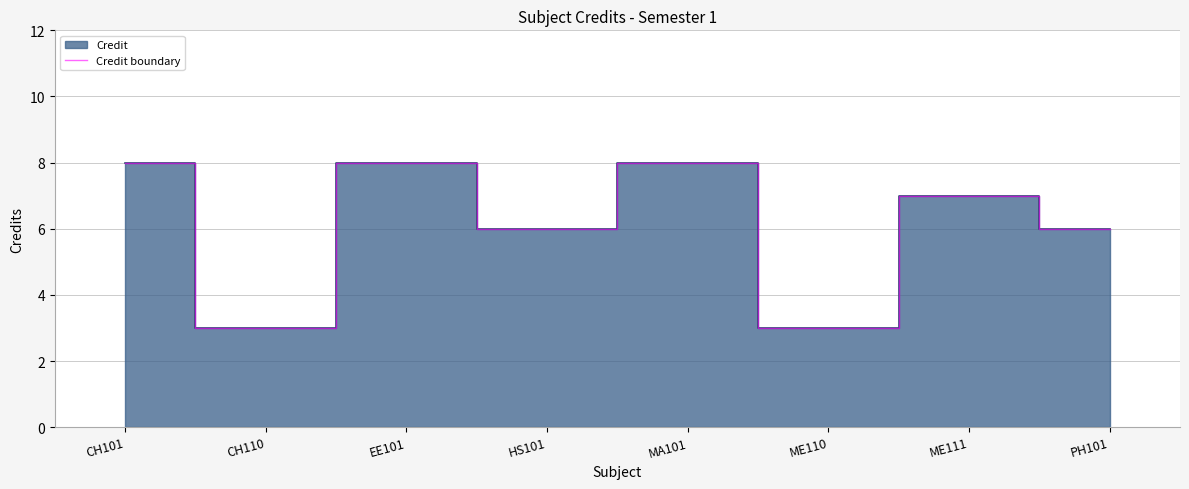

At which label does the data first exceed 7?

CH101